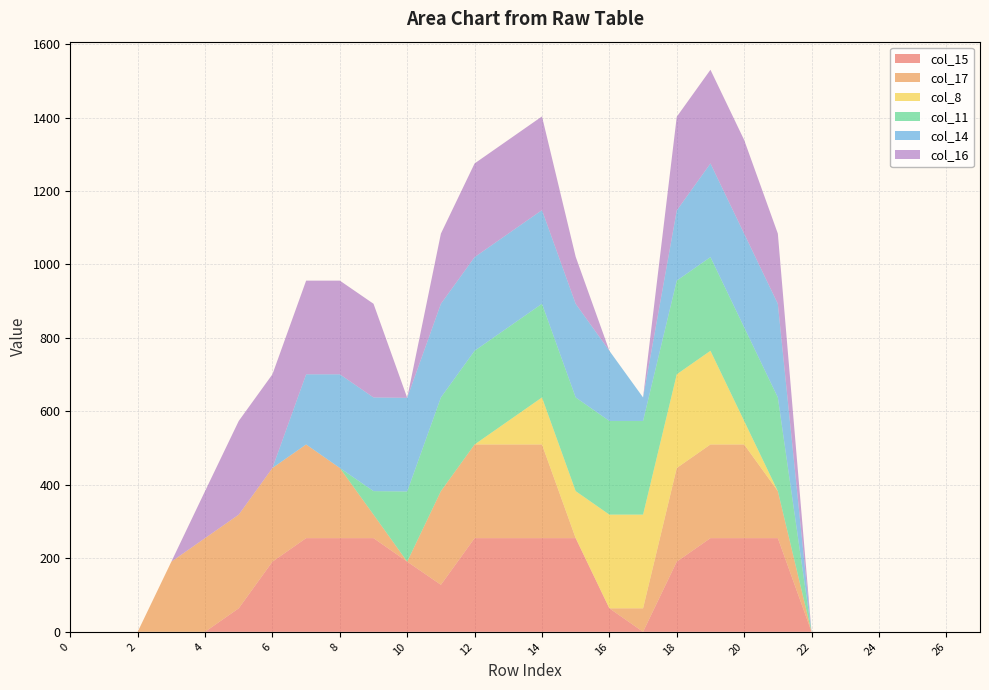

Reading right to left, extract all data points from this chart.

col_15: 0	0	0	0	0	0	255	255	255	191	0	64	255	255	255	255	128	191	255	255	255	191	64	0	0	0	0	0
col_17: 0	0	0	0	0	0	128	255	255	255	64	0	0	255	255	255	255	0	64	191	255	255	255	255	191	0	0	0
col_8: 0	0	0	0	0	0	0	64	255	255	255	255	128	128	64	0	0	0	0	0	0	0	0	0	0	0	0	0
col_11: 0	0	0	0	0	0	255	255	255	255	255	255	255	255	255	255	255	191	64	0	0	0	0	0	0	0	0	0
col_14: 0	0	0	0	0	0	255	255	255	191	64	191	255	255	255	255	255	255	255	255	191	0	0	0	0	0	0	0
col_16: 0	0	0	0	0	0	191	255	255	255	0	0	128	255	255	255	191	0	255	255	255	255	255	128	0	0	0	0